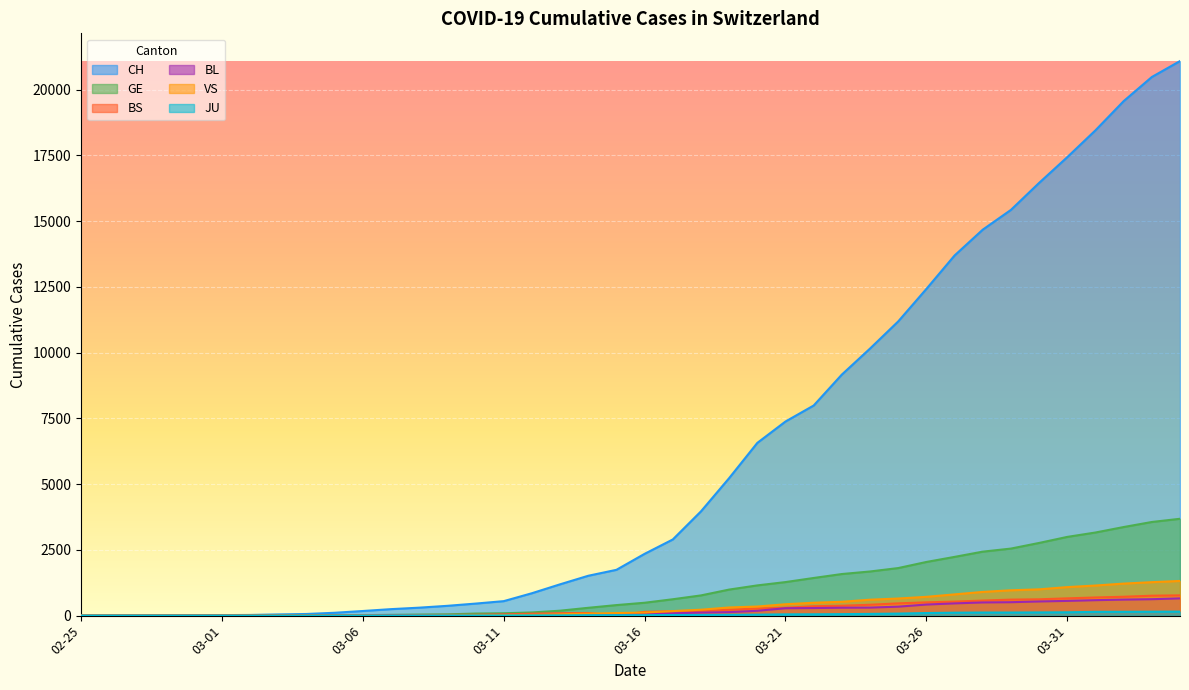

How many intersections are there between BS and VS?

5